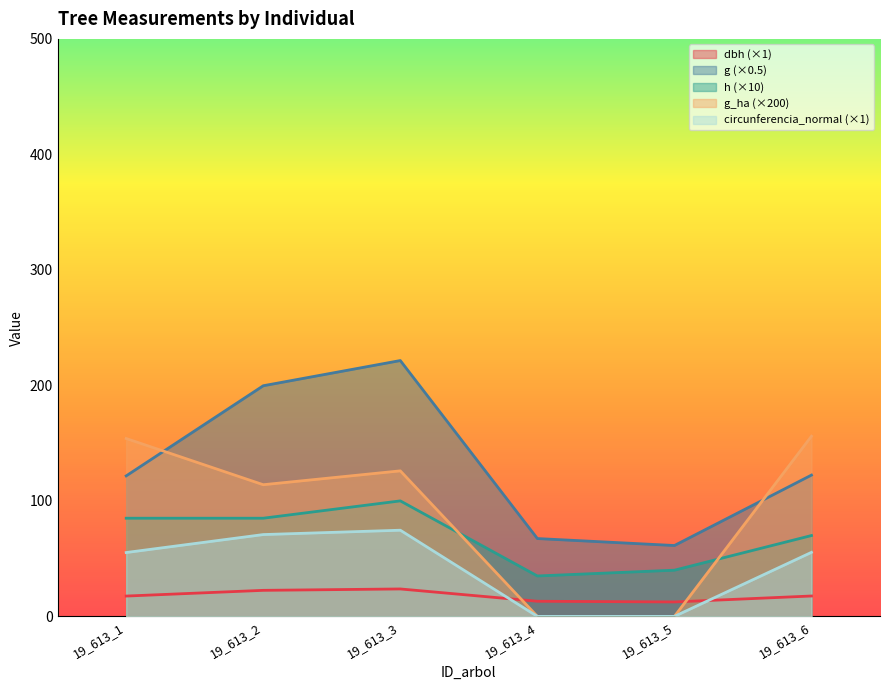

Between 19_613_2 and 19_613_5, which series saw the biggest shift?

g (×0.5)